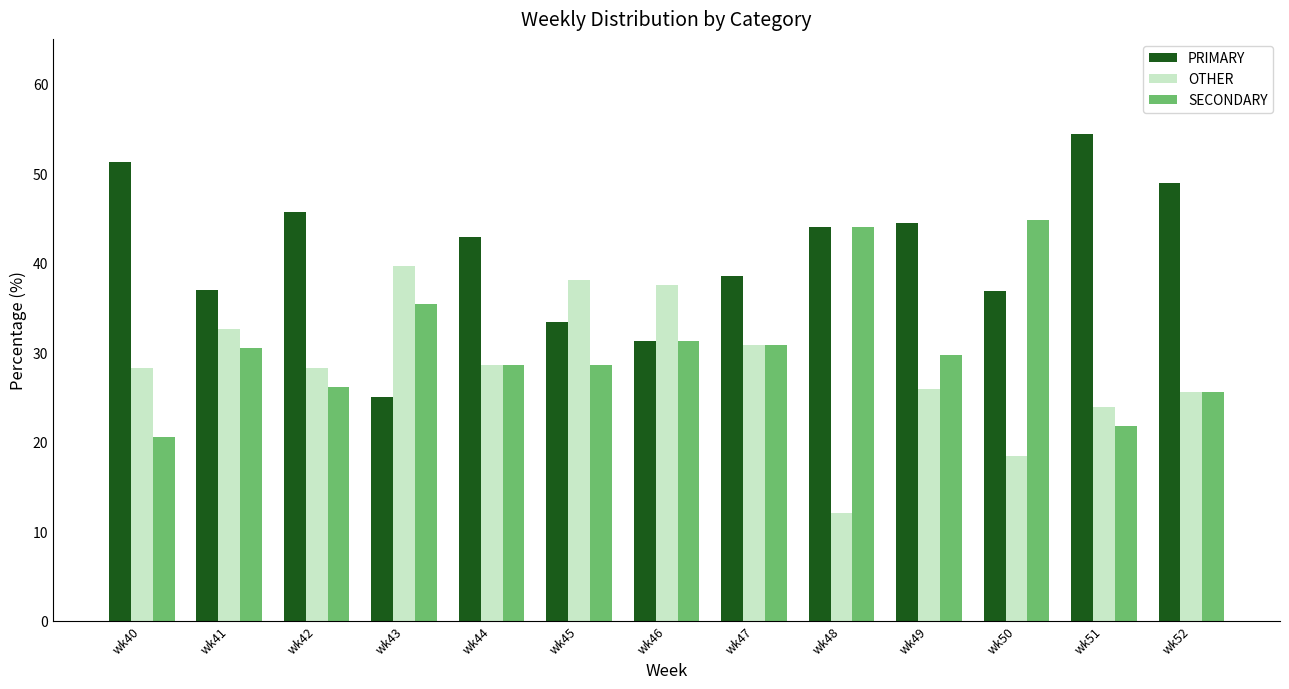

Read the PRIMARY value at wk51.

54.3